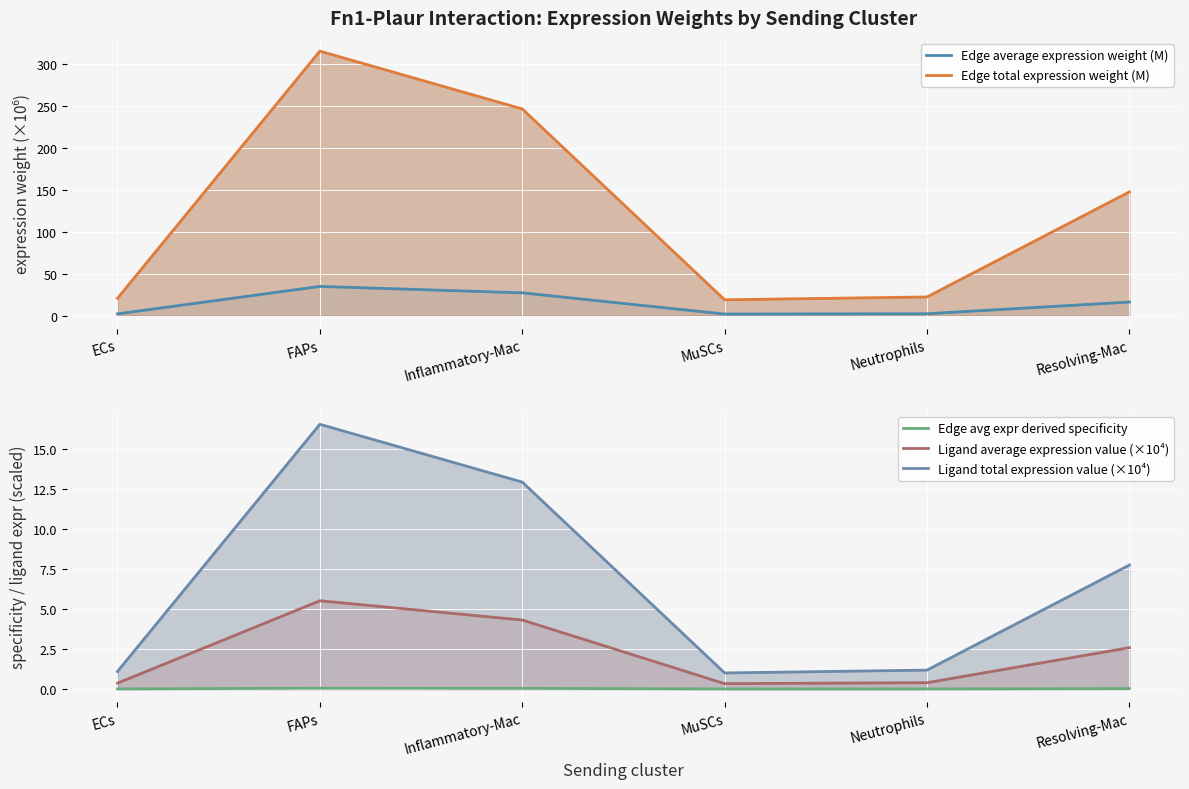

List the labels in order of Ligand total expression value (×10⁴) value, largest first.

FAPs, Inflammatory-Mac, Resolving-Mac, Neutrophils, ECs, MuSCs